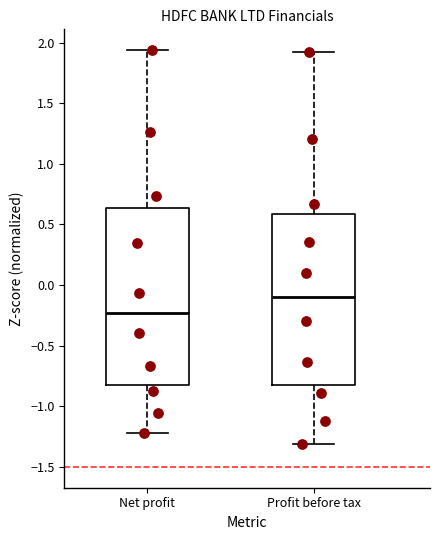

Reading left to right, transcribe this box plot: for each box, give where its median line is, the range the box spans, and where its two whiskers end, as read against the y-axis. The values are not printed on the chart, so give them approximately, as read against the axis.

Net profit: median -0.25, box -0.85 to 0.65, whiskers -1.20 to 1.95
Profit before tax: median -0.10, box -0.85 to 0.60, whiskers -1.30 to 1.90